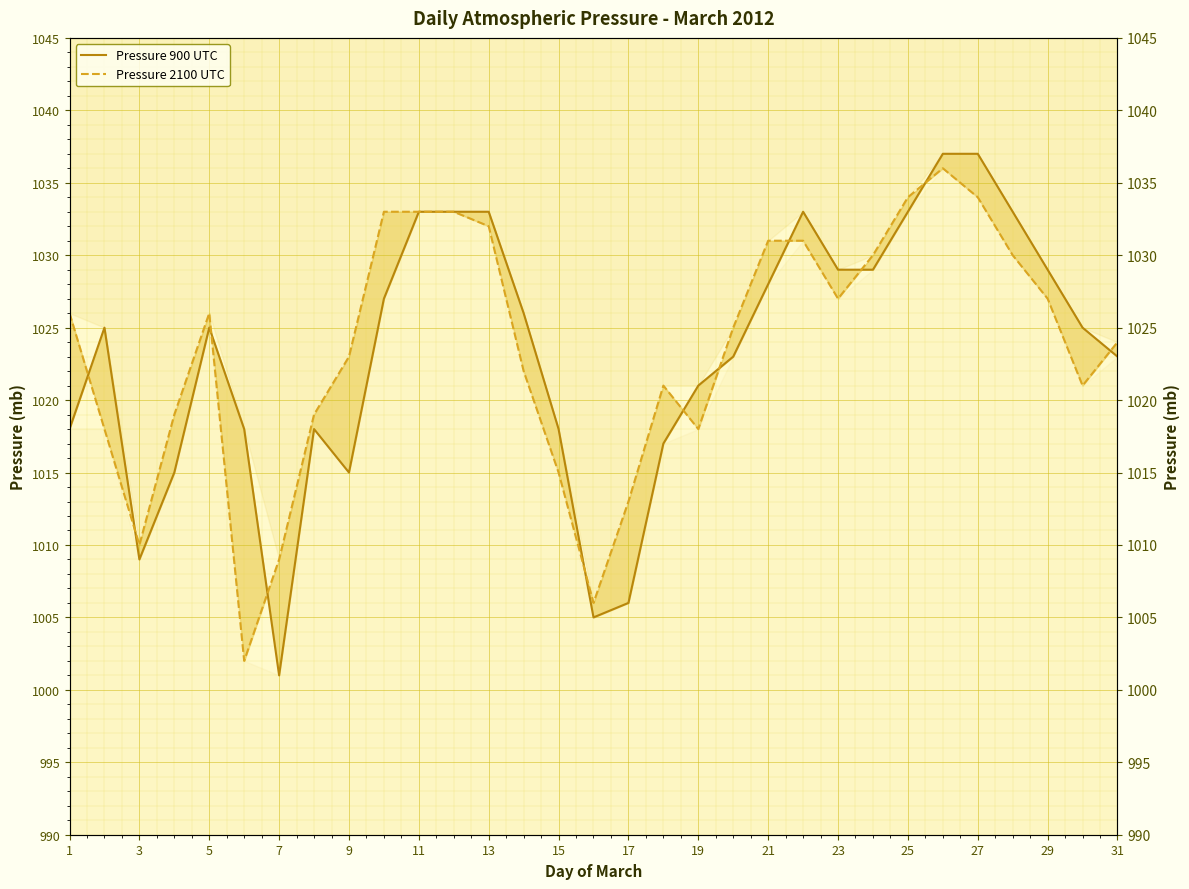

At how many categories does at least one series exceed 1036?

2